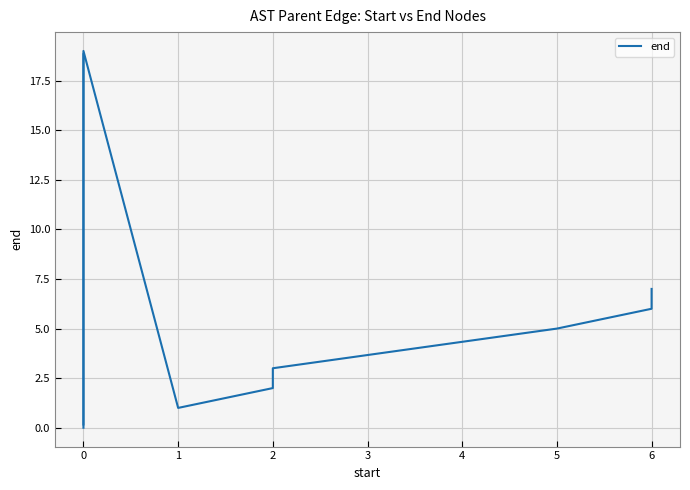

What is the greatest value displayed?

19